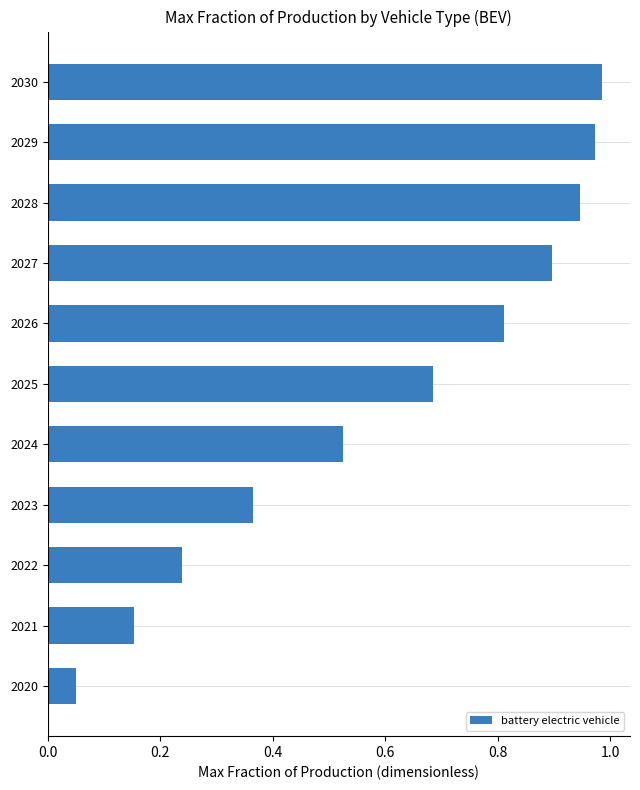

How many distinct data groups are displayed?

1